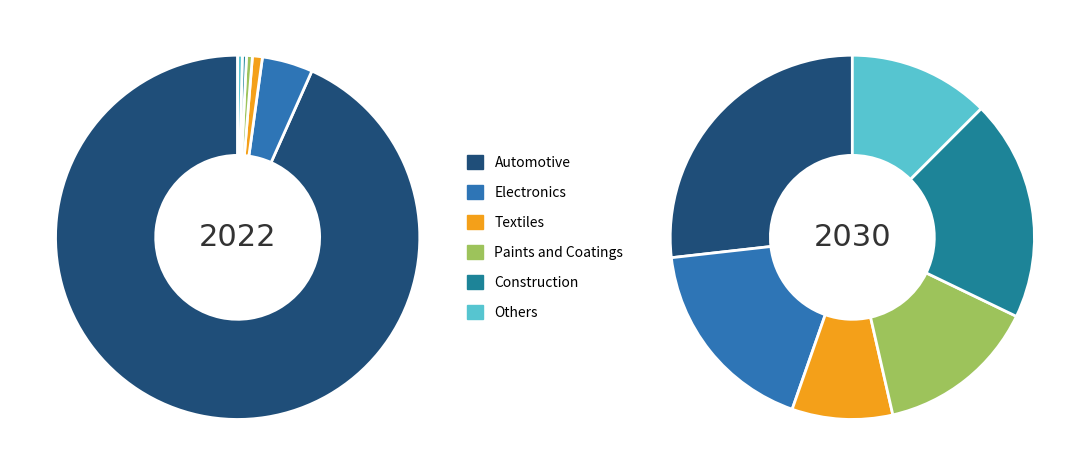

Count the number of slices in the pie.

12